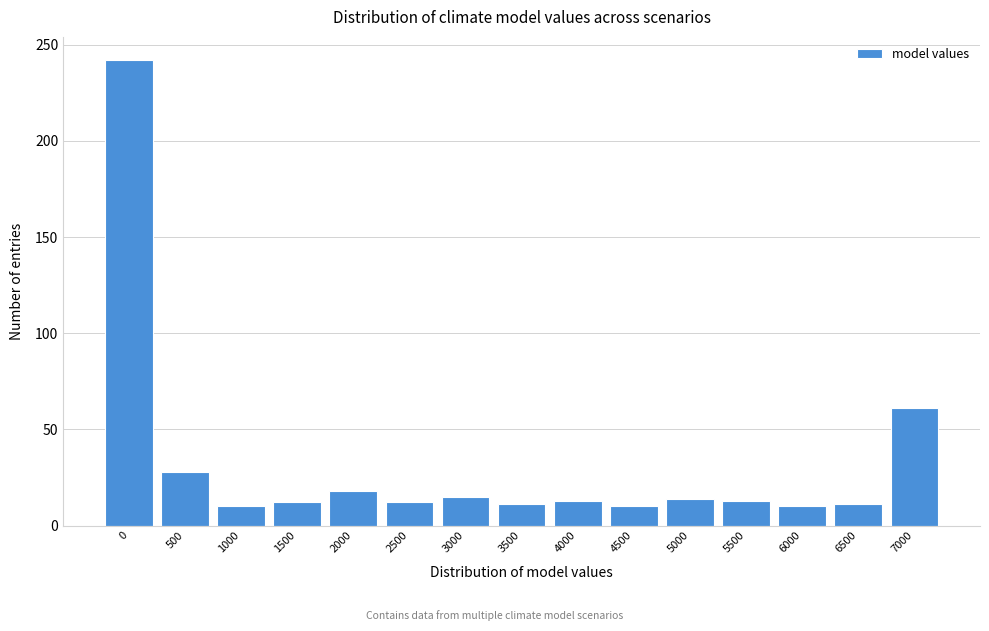

What is the greatest value displayed?

242